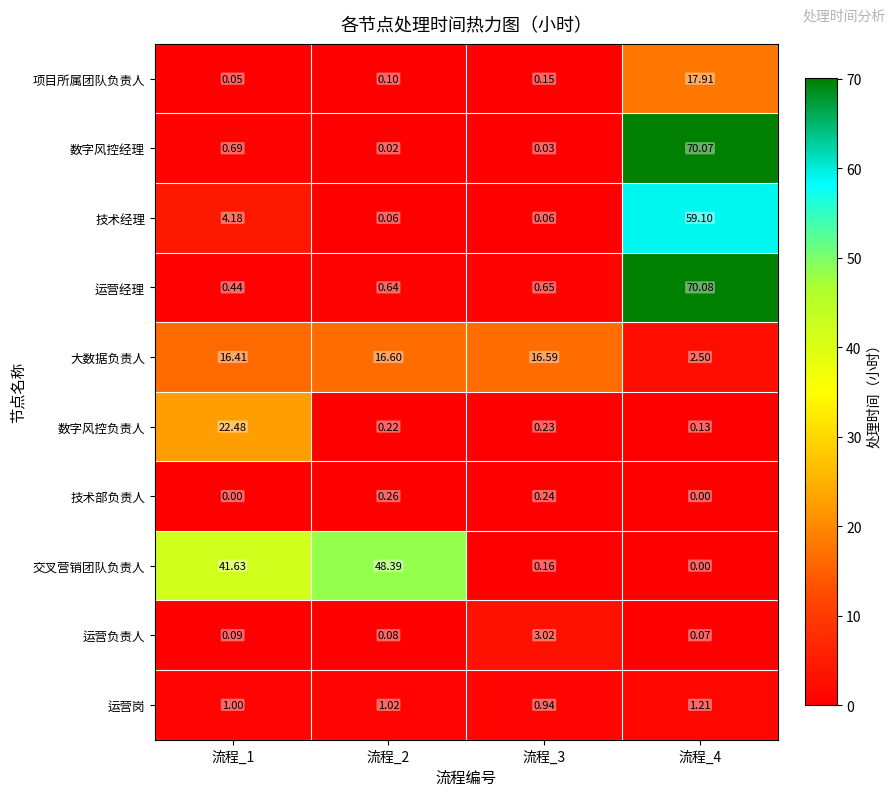

Rank the series by their maximum value, from highest to lowest.

运营经理, 数字风控经理, 技术经理, 交叉营销团队负责人, 数字风控负责人, 项目所属团队负责人, 大数据负责人, 运营负责人, 运营岗, 技术部负责人